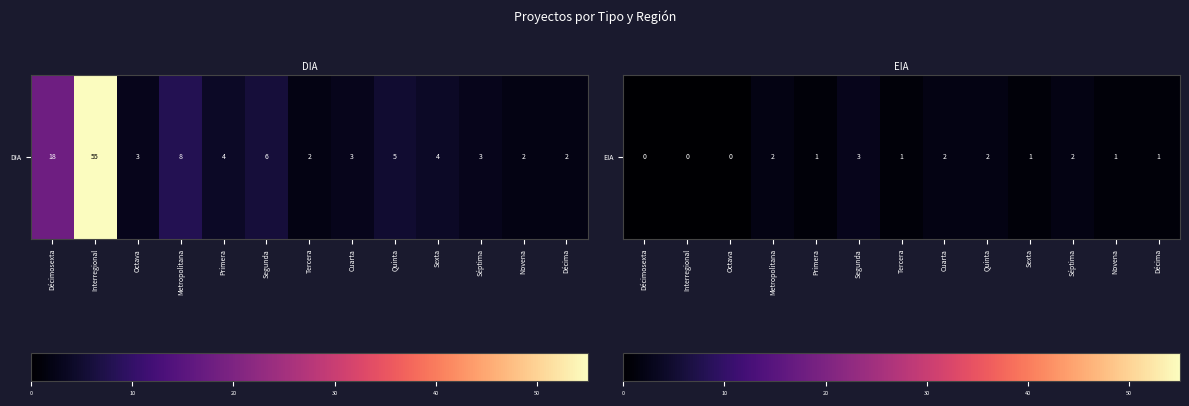

True or false: the data shows 0 at Tercera.

False